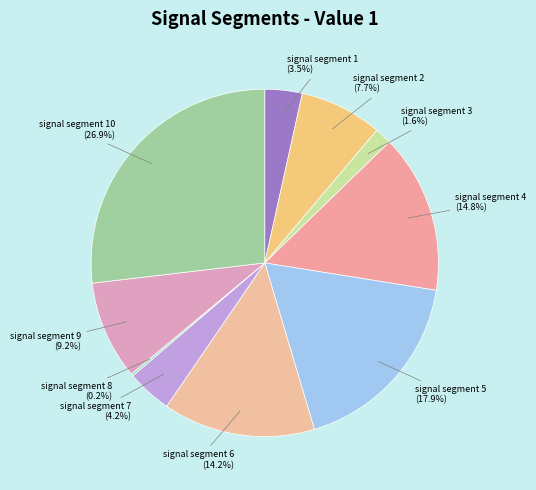

How many segments does this pie chart have?

10